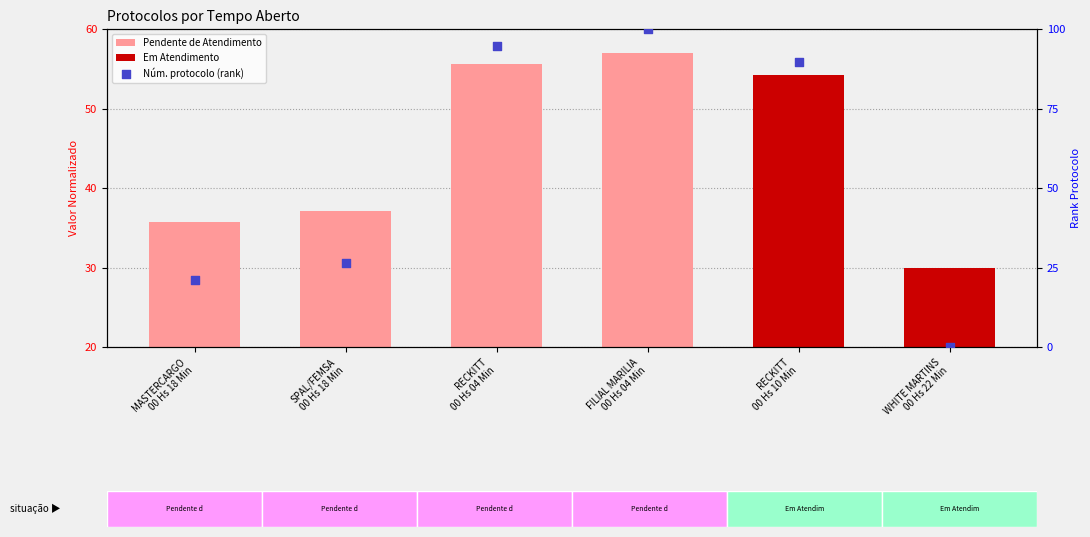

What is the change in value from MASTERCARGO
00 Hs 18 Min to WHITE MARTINS
00 Hs 22 Min?

-21.1